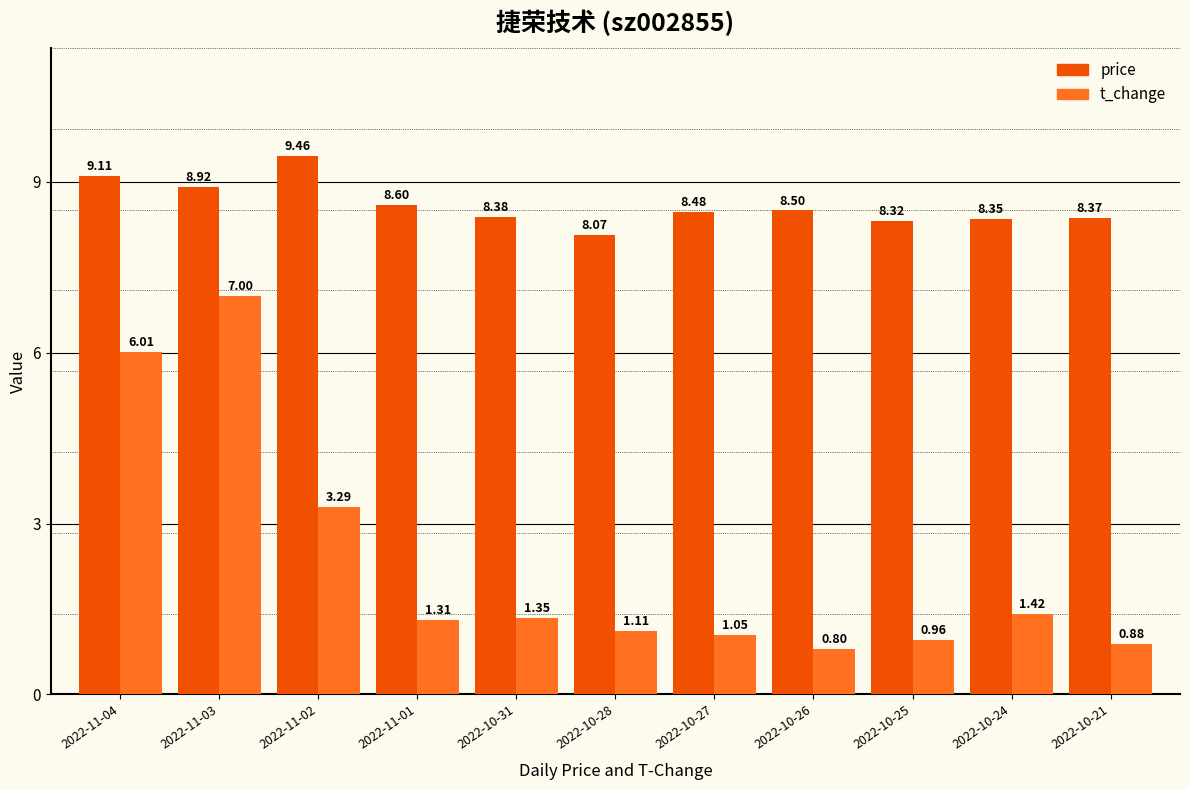

What is the average value of the t_change series?

2.3